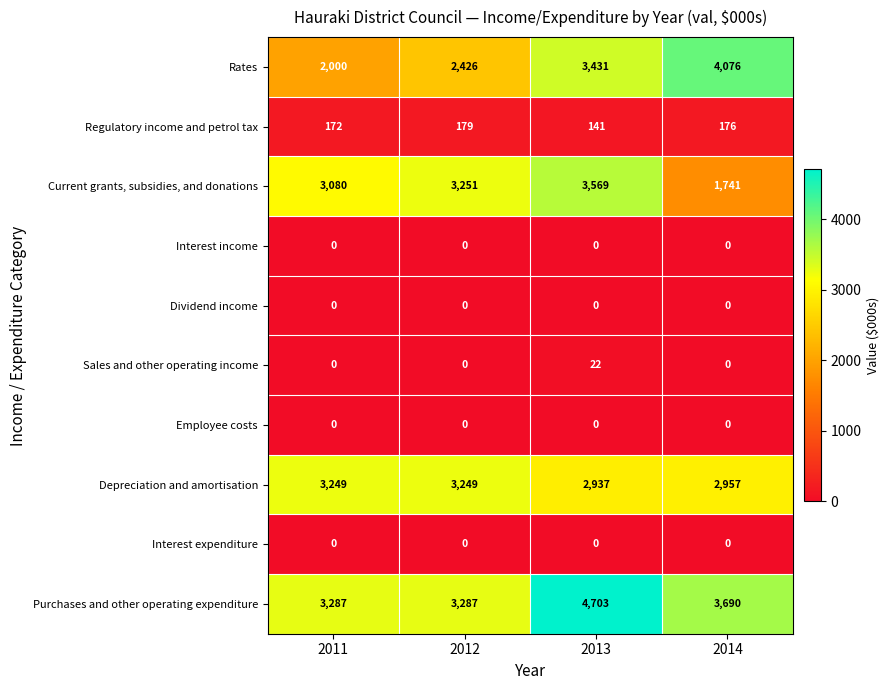

What is the difference between the highest and lowest values at 2012?

3287